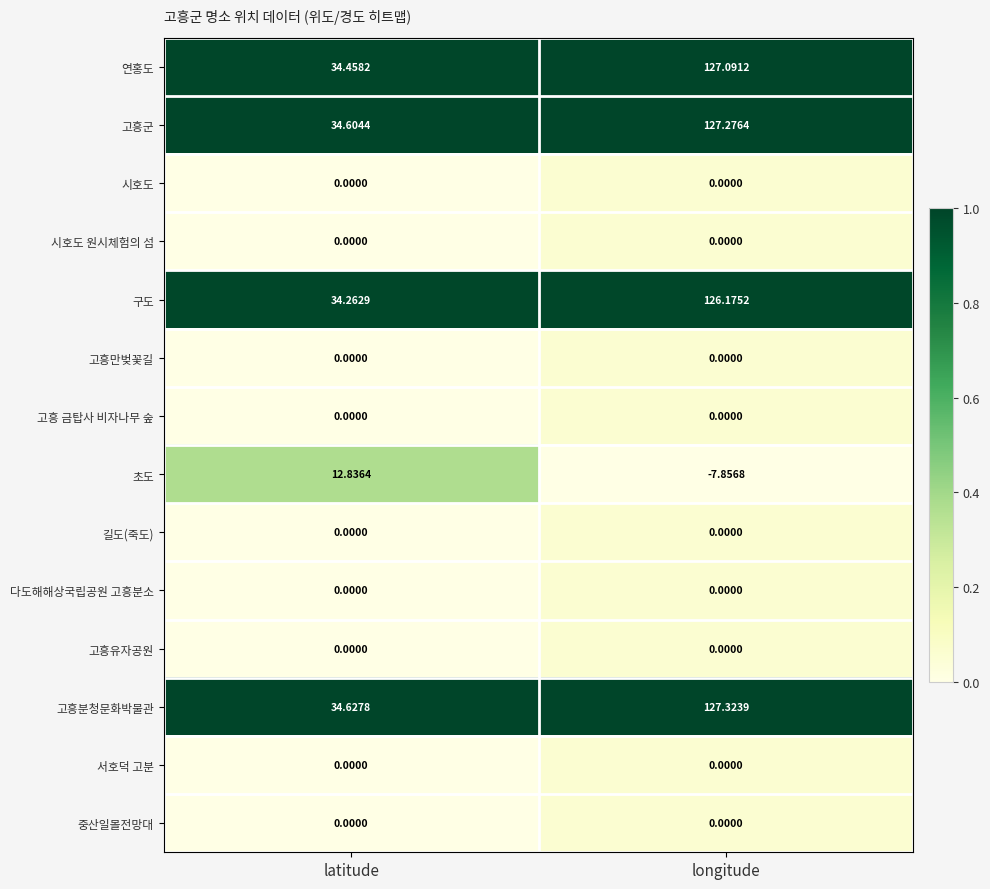

What is the total value across all series at longitude?

500.0